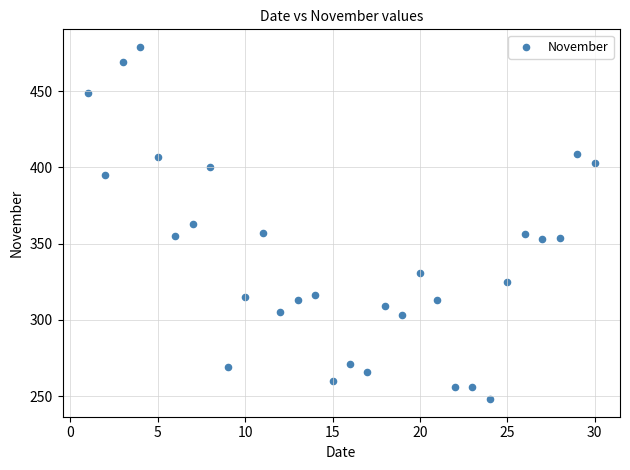

What is the range of X values (max minus min)?

29